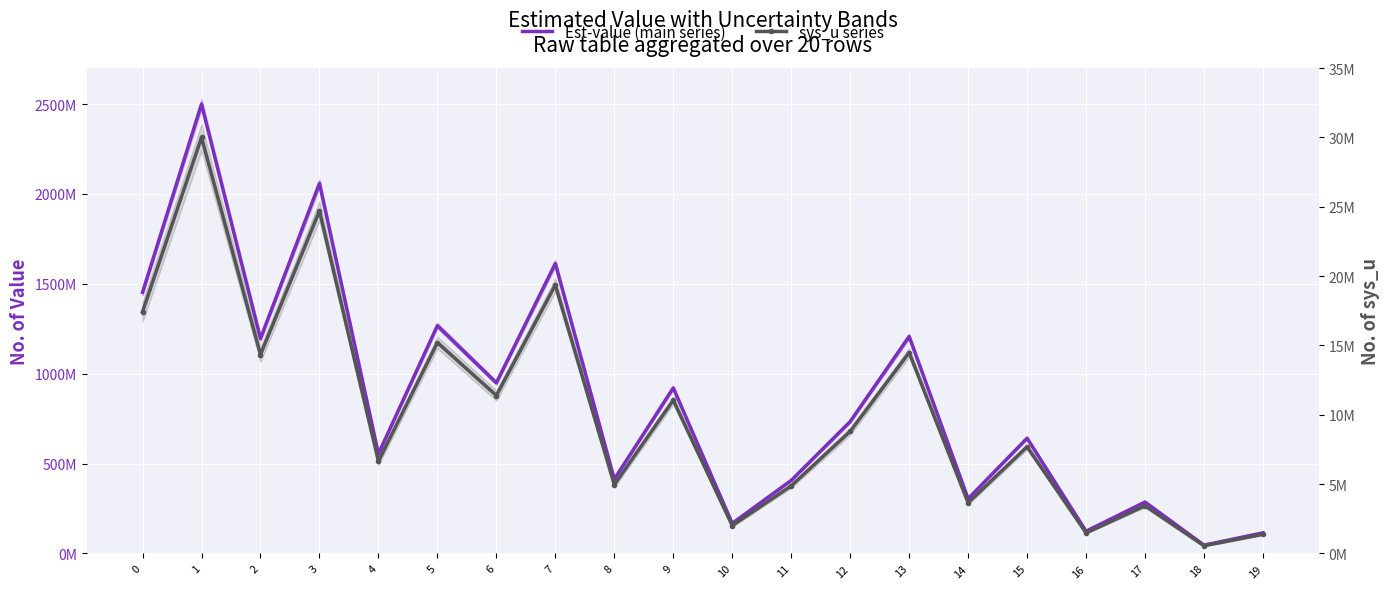

Is the value of sys_u series at 4 greater than the value of Est-value (main series) at 17?

No